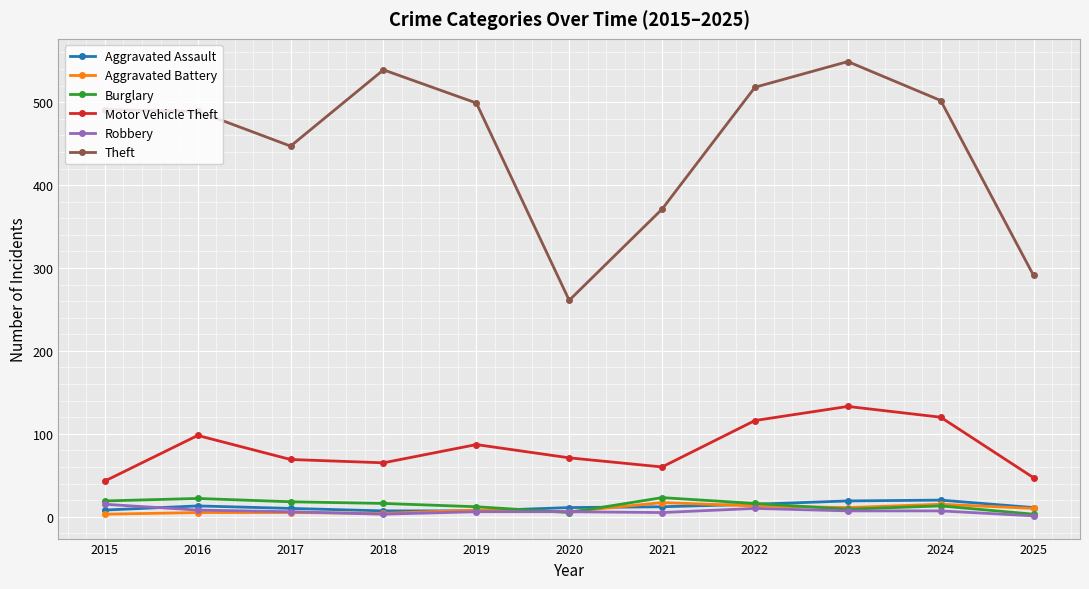

True or false: Burglary and Aggravated Assault cross at least once.

True